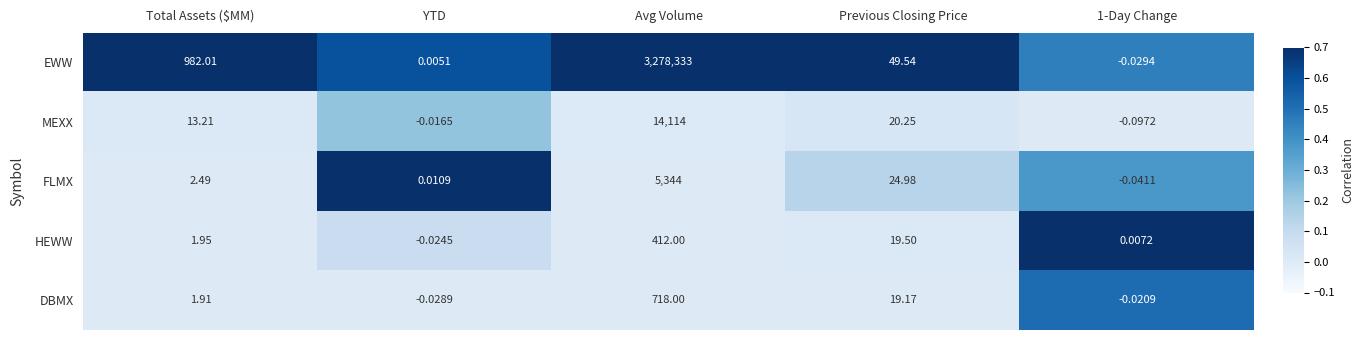

What is the total value across all series at Previous Closing Price?

133.4